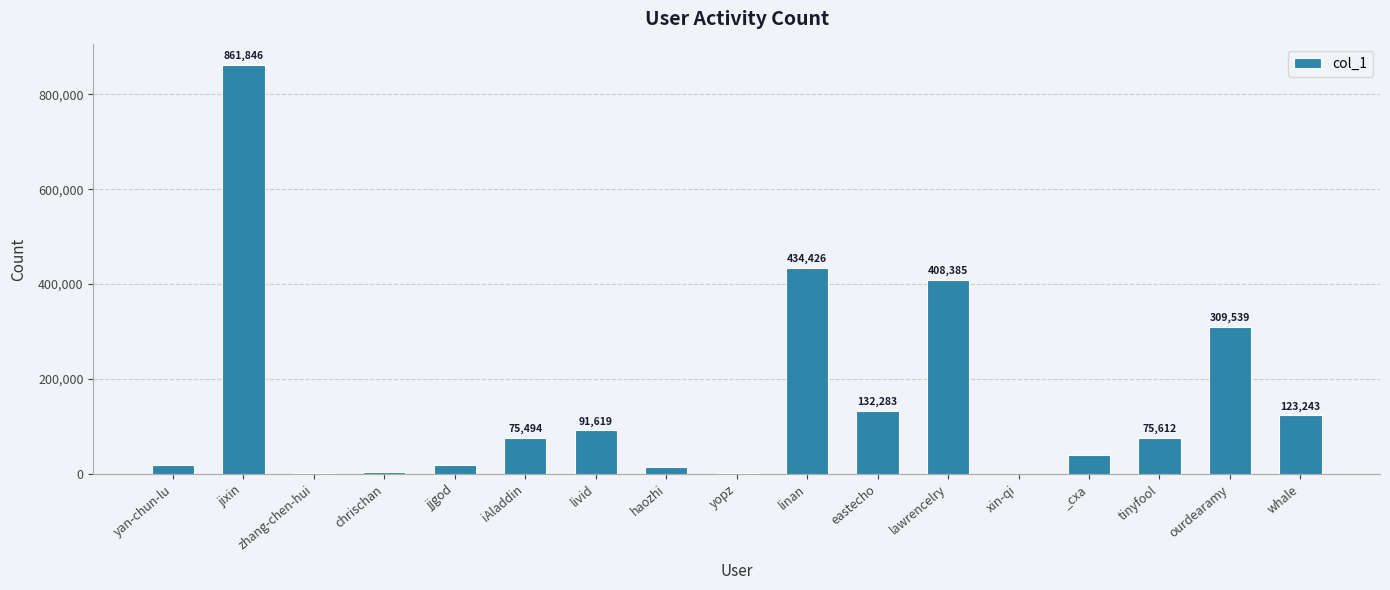

Reading left to right, extract all data points from this chart.

18075	861846	1528	4491	19683	75494	91619	14090	2501	434426	132283	408385	473	38909	75612	309539	123243